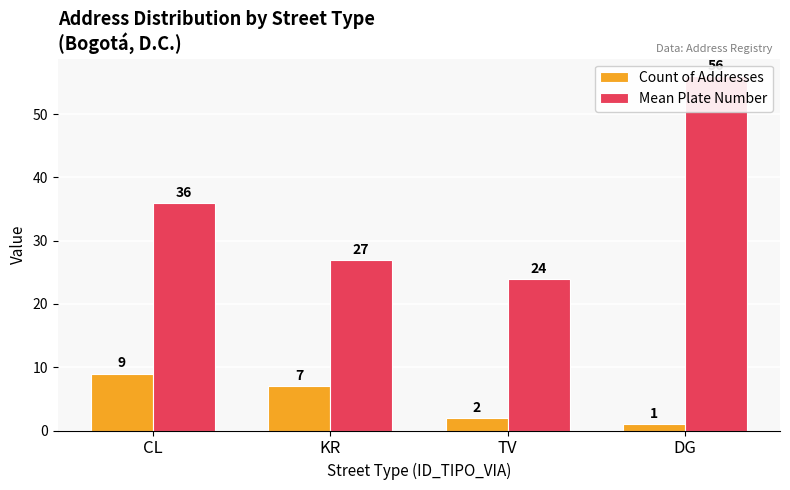

List the labels in order of Count of Addresses value, smallest first.

DG, TV, KR, CL